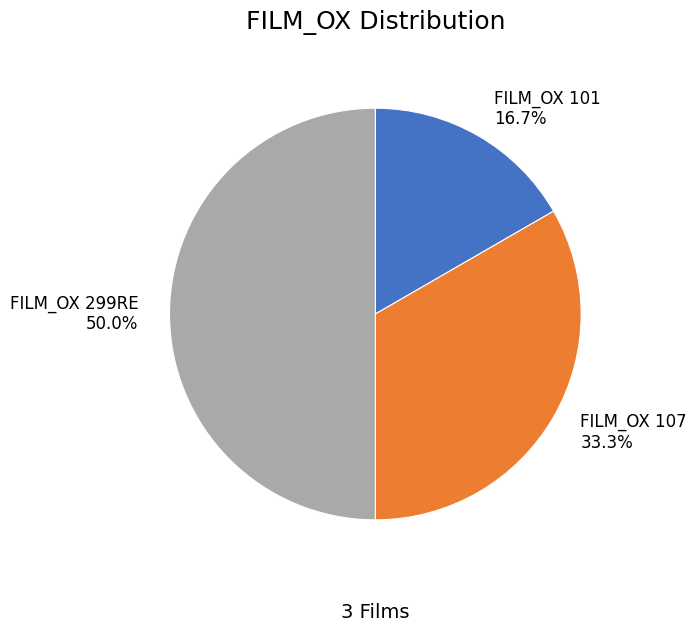

What is the ratio of the value at FILM_OX 101 to the value at FILM_OX 107?

0.5